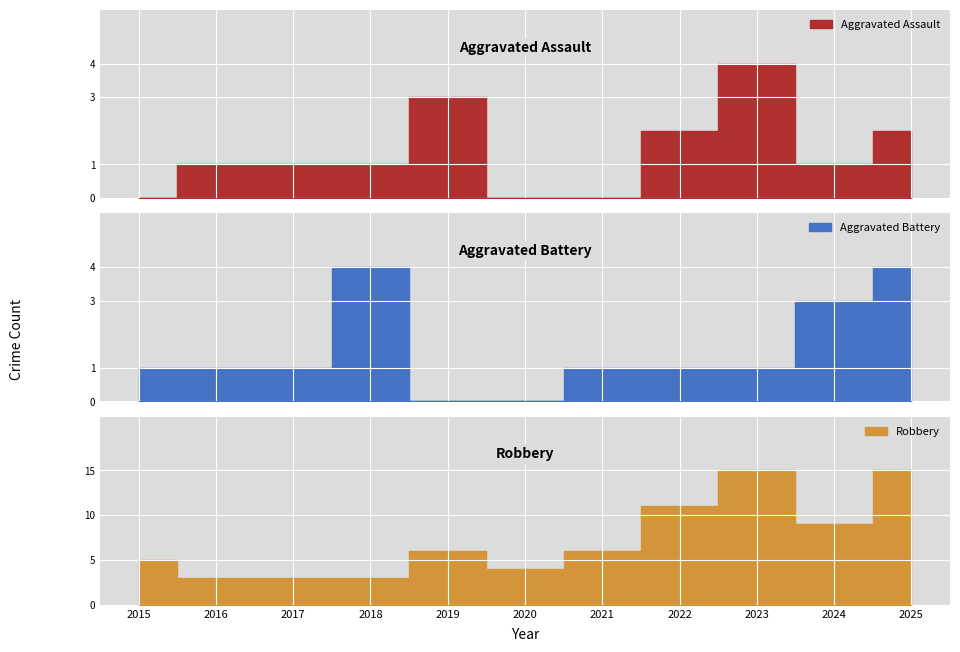

The value of Aggravated Assault at 2017 is 1. True or false?

True